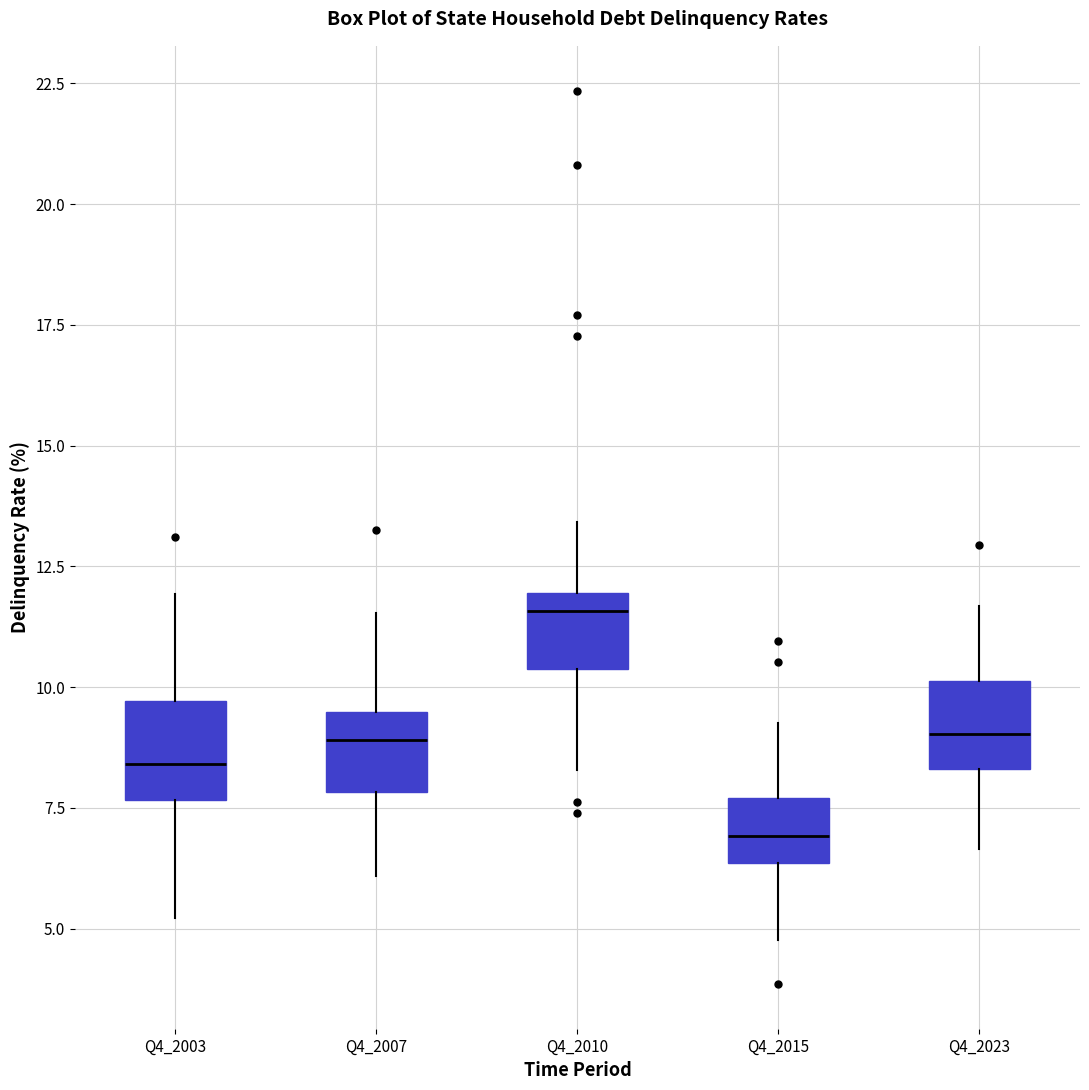

Reading left to right, transcribe this box plot: for each box, give where its median line is, the range the box spans, and where its two whiskers end, as read against the y-axis. The values are not printed on the chart, so give them approximately, as read against the axis.

Q4_2003: median 8.5, box 7.5 to 9.5, whiskers 5.0 to 12.0
Q4_2007: median 9.0, box 8.0 to 9.5, whiskers 6.0 to 11.5
Q4_2010: median 11.5, box 10.5 to 12.0, whiskers 8.5 to 13.5
Q4_2015: median 7.0, box 6.5 to 7.5, whiskers 5.0 to 9.5
Q4_2023: median 9.0, box 8.5 to 10.0, whiskers 6.5 to 11.5